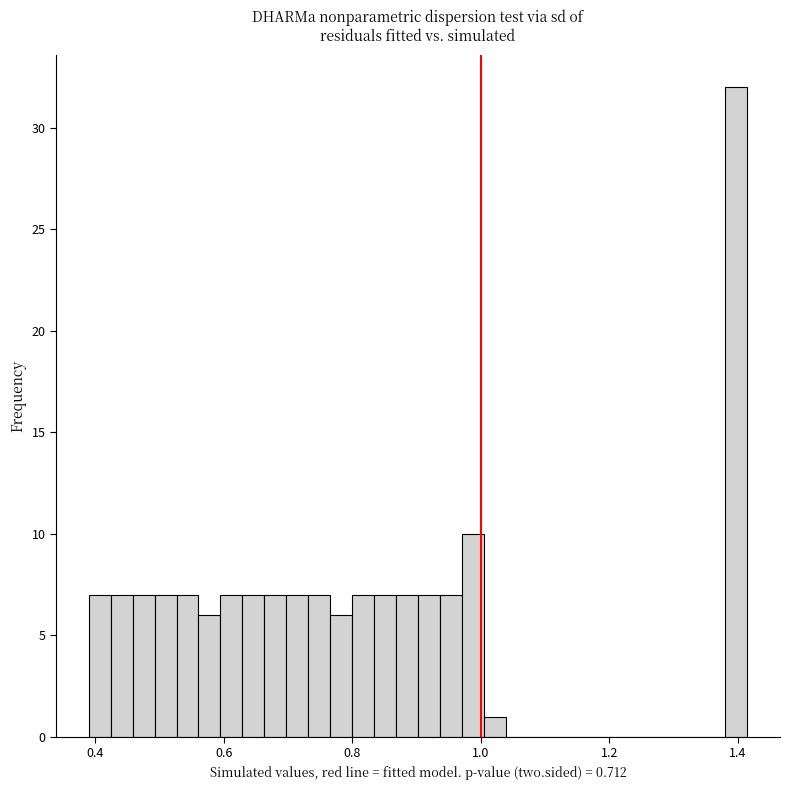

Around what value on the x-axis is the tallest bar? Give the approximate position of its centre, as read against the axis.

1.40